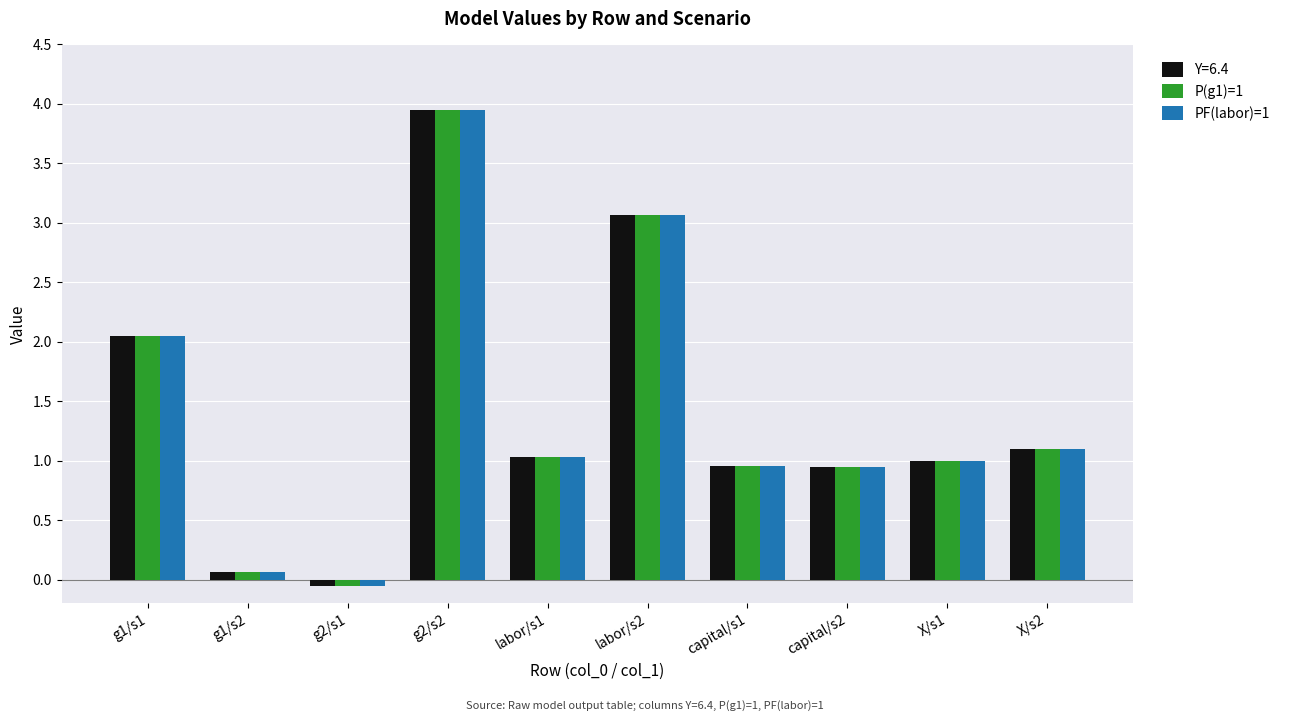

Is the value of P(g1)=1 at labor/s2 greater than the value of PF(labor)=1 at X/s1?

Yes